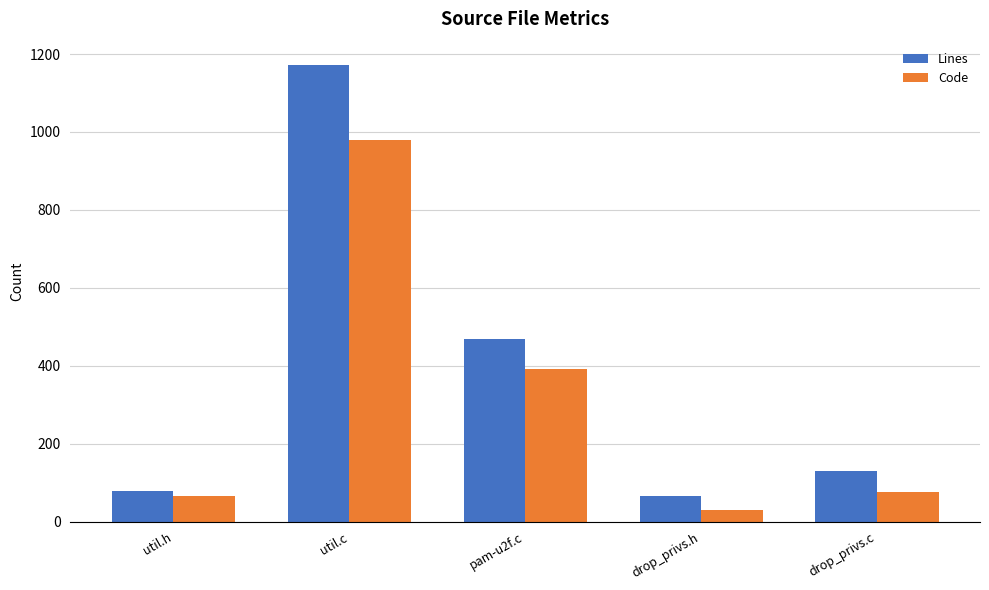

What is the label of the 2nd bar from the left?

util.c